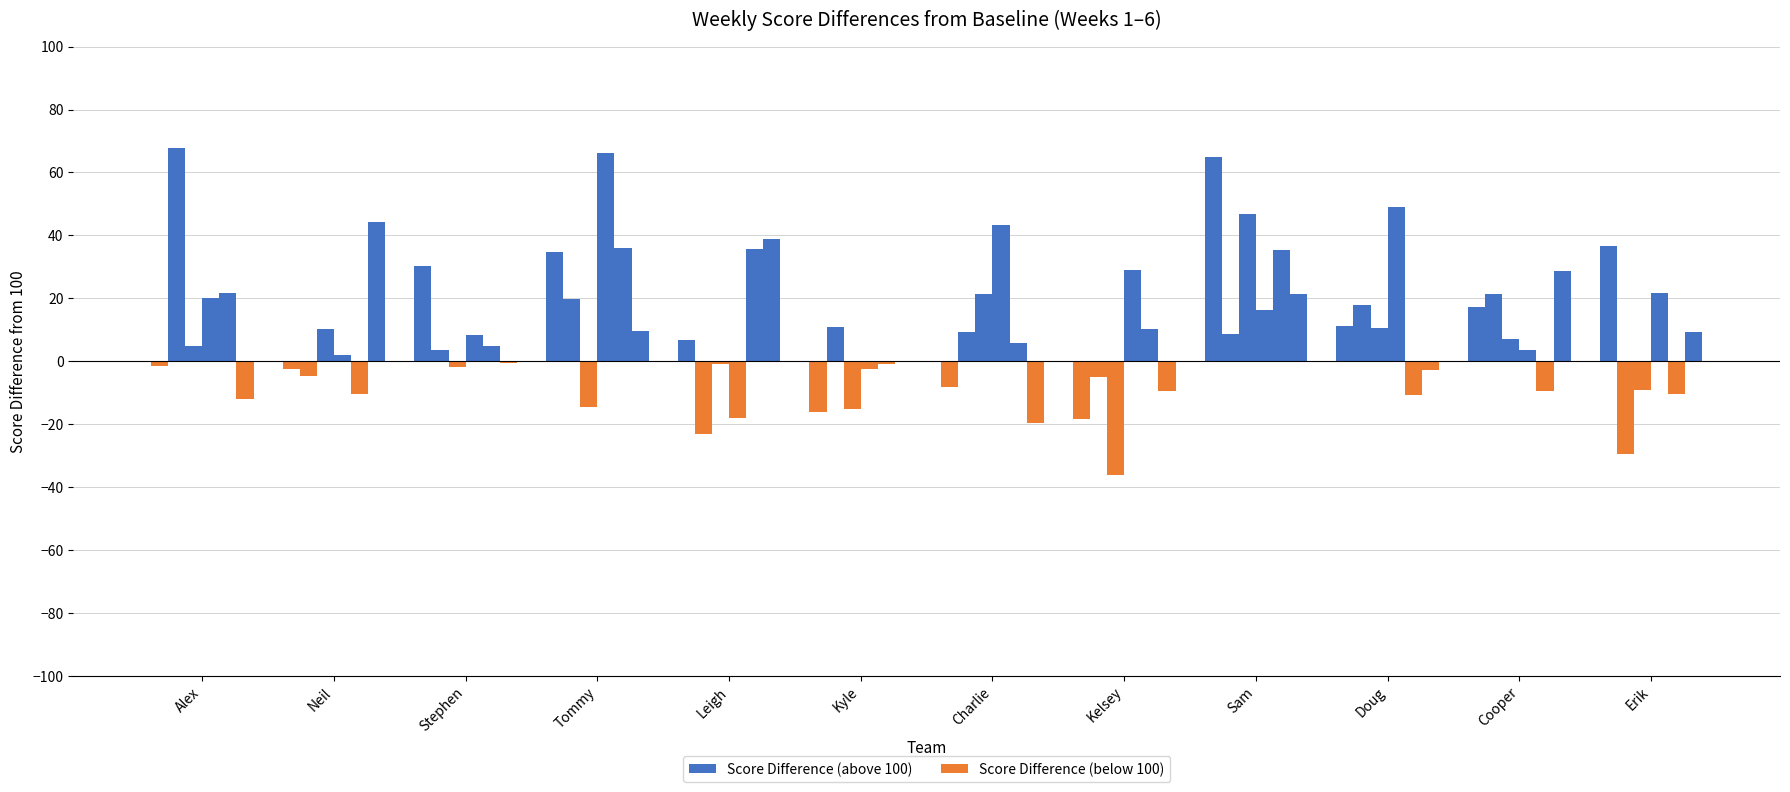

Rank the categories by value from highest to lowest.

Sam, Erik, Tommy, Stephen, Cooper, Doug, Leigh, Alex, Neil, Kyle, Charlie, Kelsey